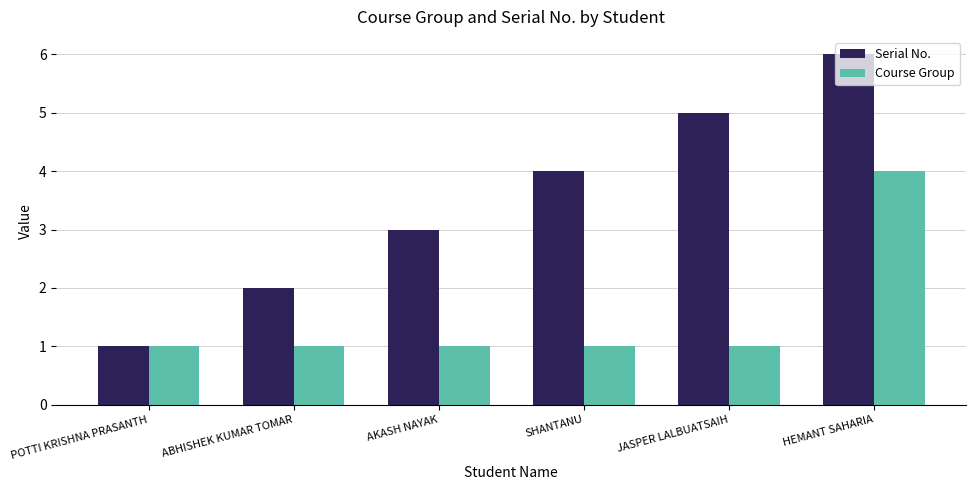

True or false: Serial No. has a value of 7 at JASPER LALBUATSAIH.

False